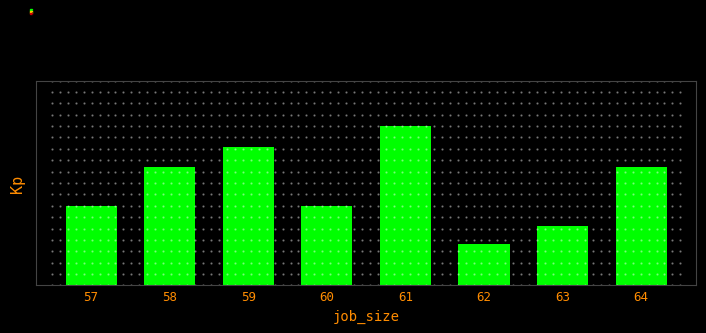

How many categories are shown in the chart?

8